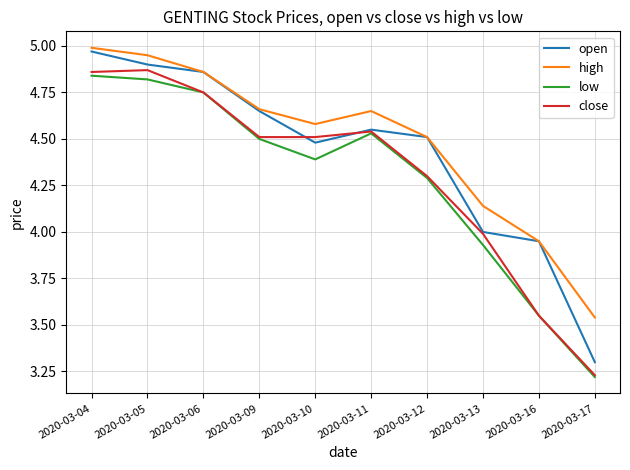

Which category has the lowest value in the high series?

2020-03-17